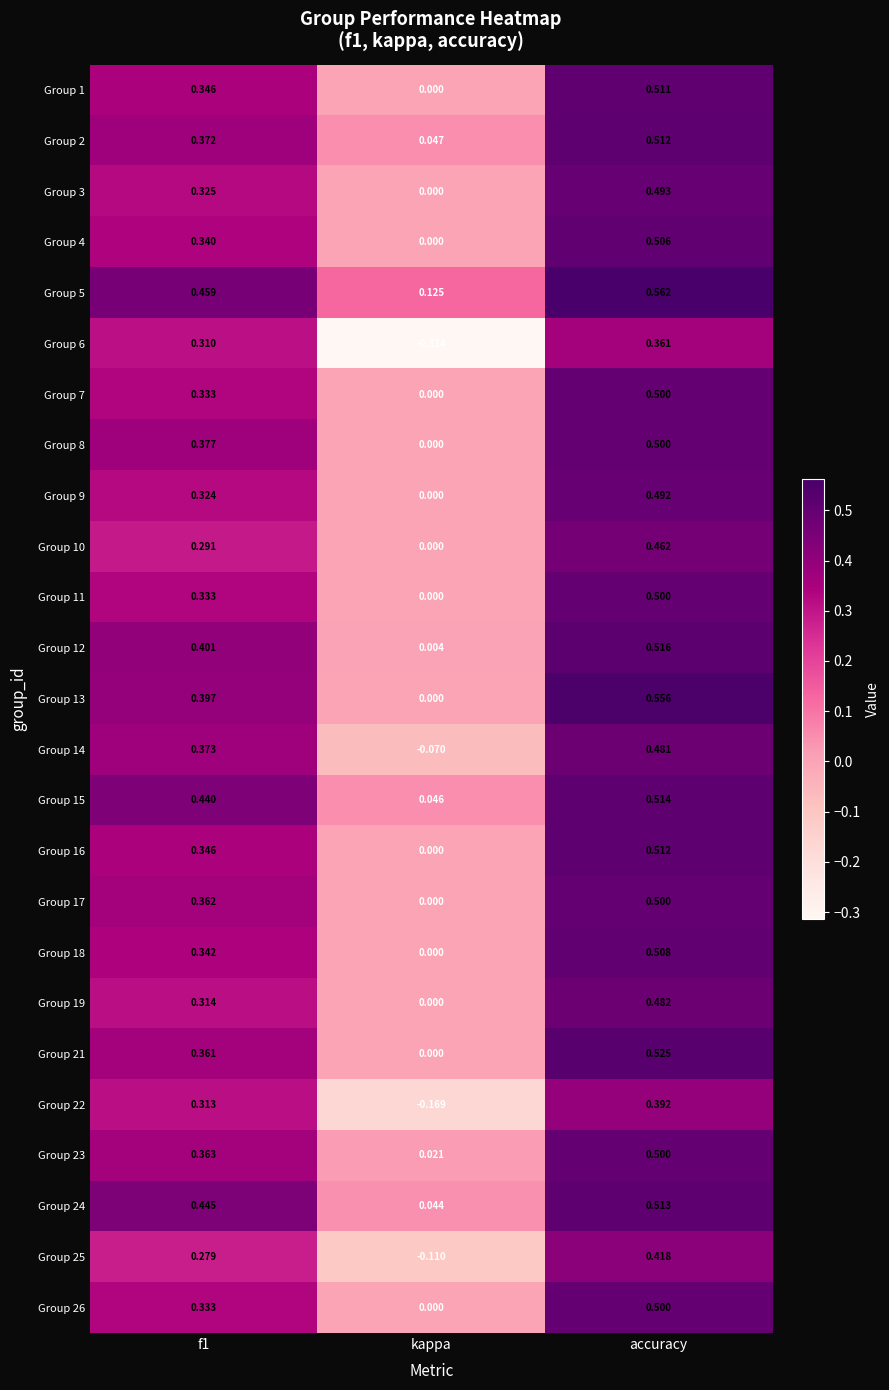

At which label does Group 18 reach its minimum?

kappa